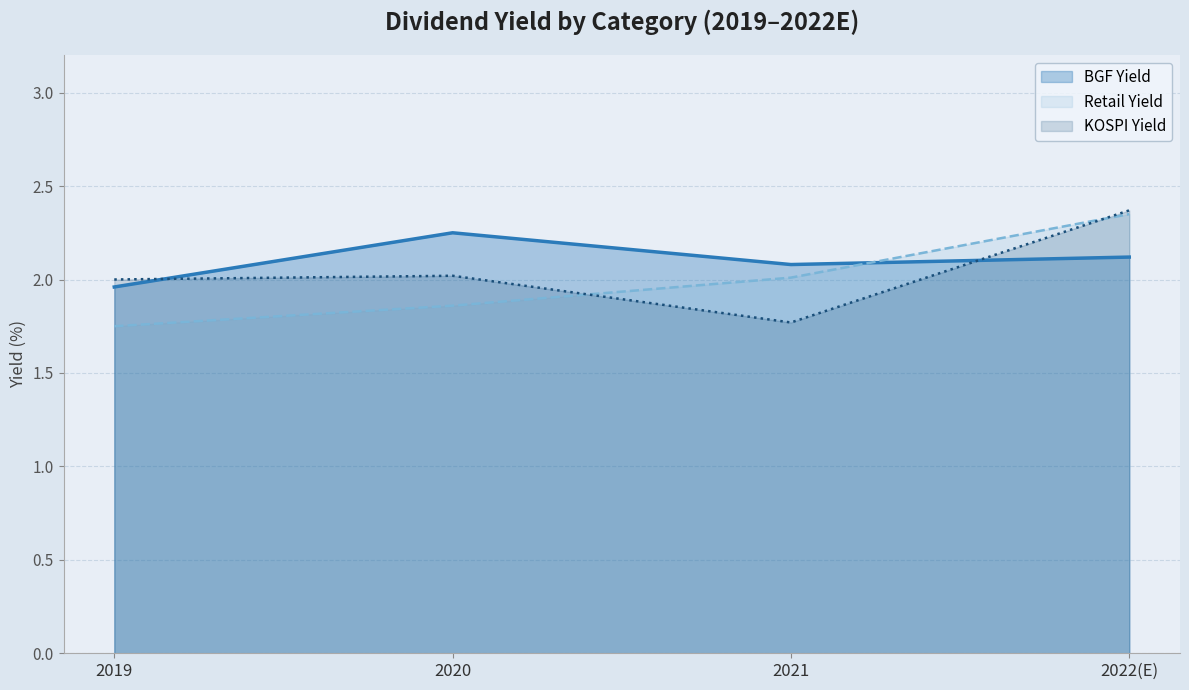

True or false: Retail Yield has a value of 2.9 at 2020.

False